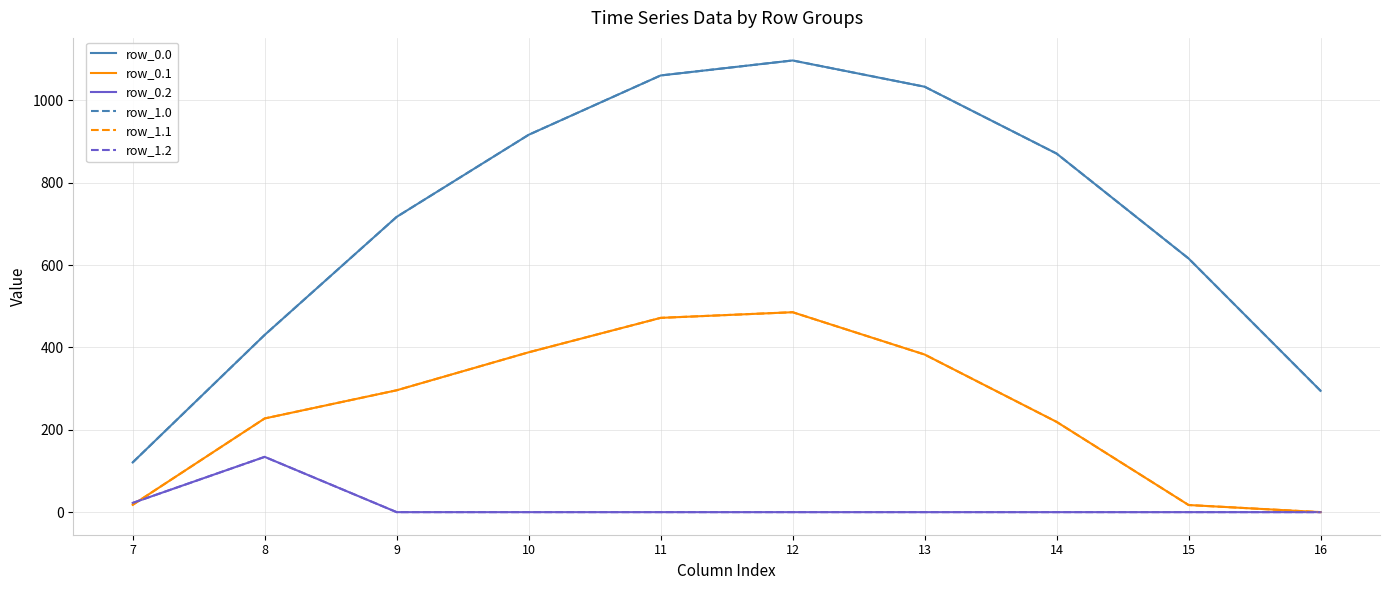

Is this an area chart (filled region under the line)?

No